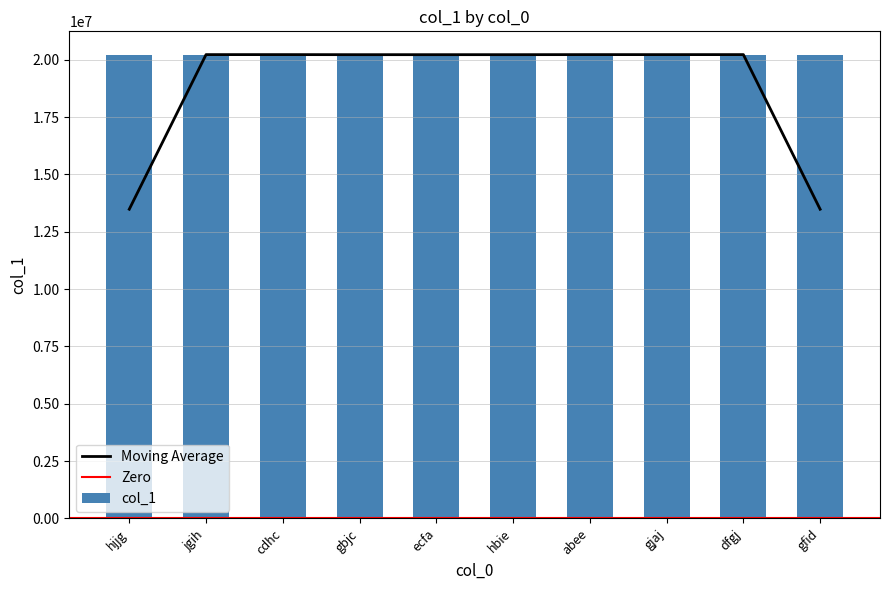

Is it true that the value at abee is 20224031?

True